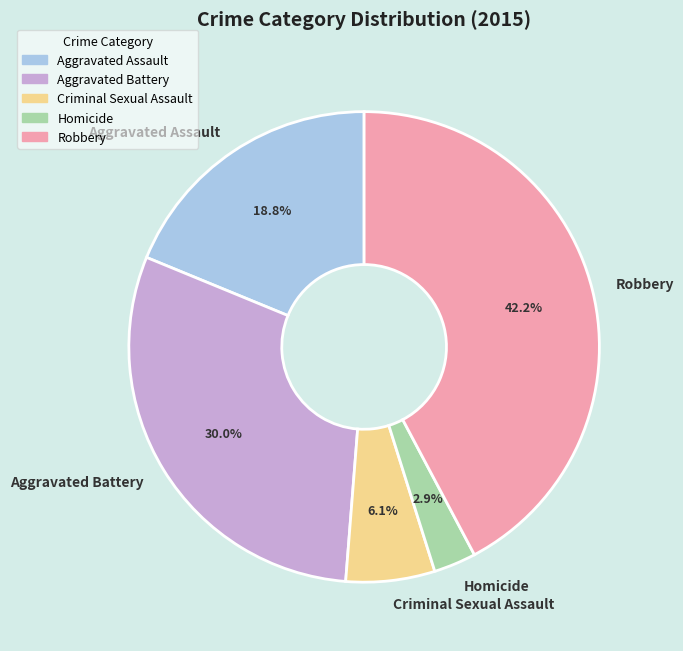

Is it true that Criminal Sexual Assault is 1% of the pie?

False